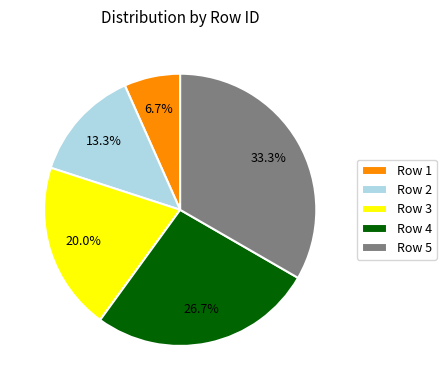

Combined, what portion of the pie is Row 4 and Row 3?

46.7%